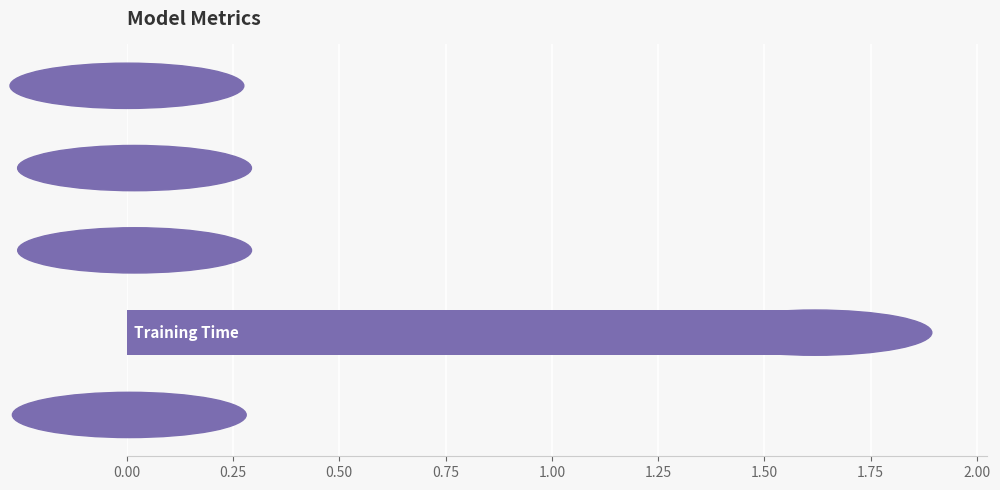

What is the sum of all values?

1.7